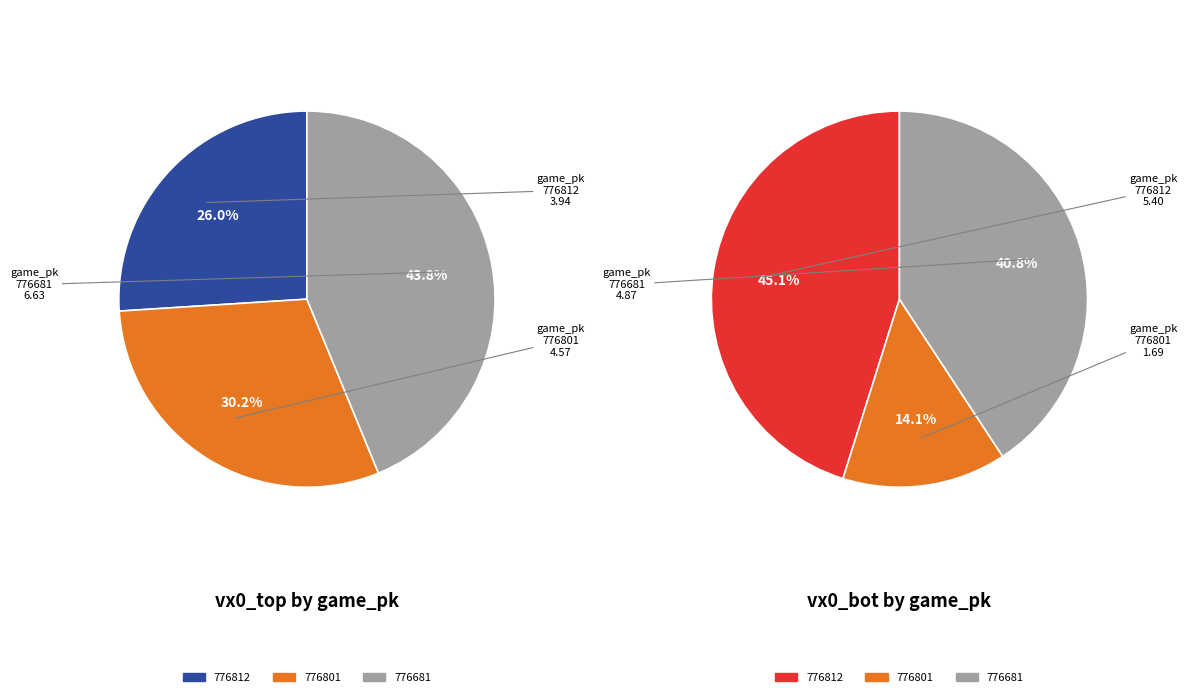

Is the sum of 776812 and 776681 greater than half?

Yes